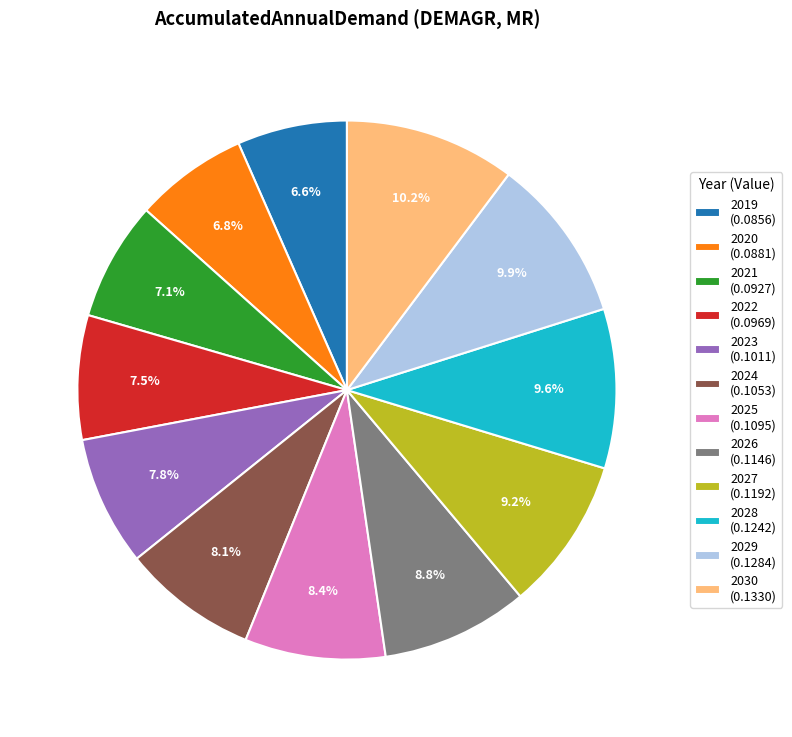

Is 2026 the majority of the pie?

No